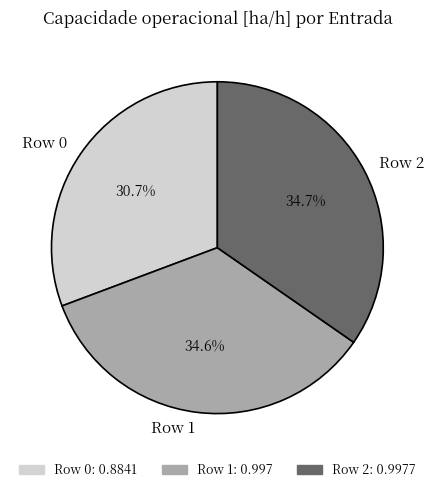

Does any single category account for the majority?

No